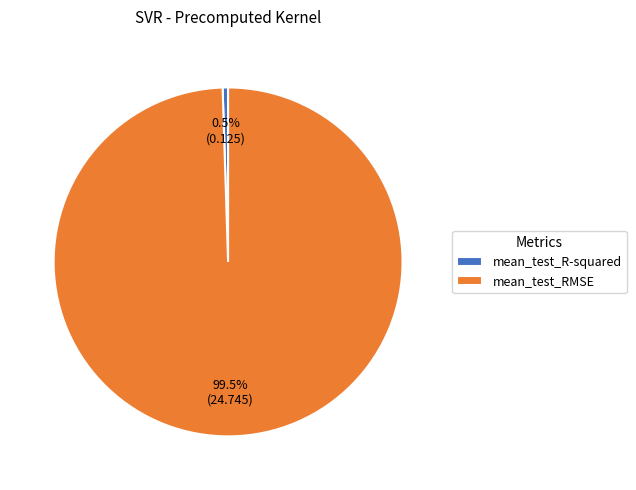

Between mean_test_RMSE and mean_test_R-squared, which is larger?

mean_test_RMSE